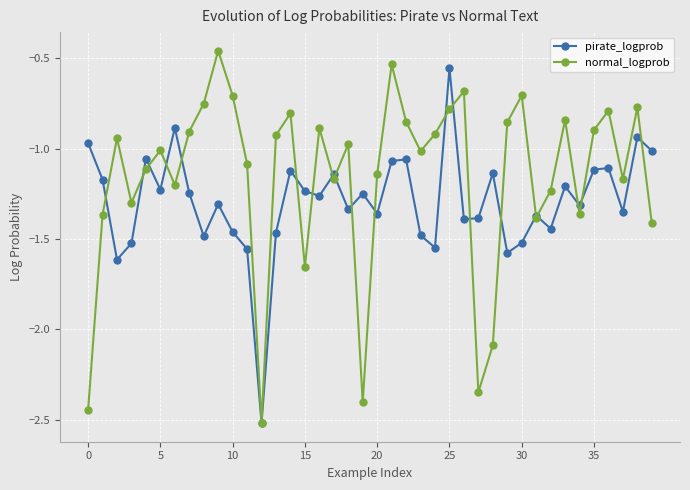

What is the lowest value of the normal_logprob series?

-2.5